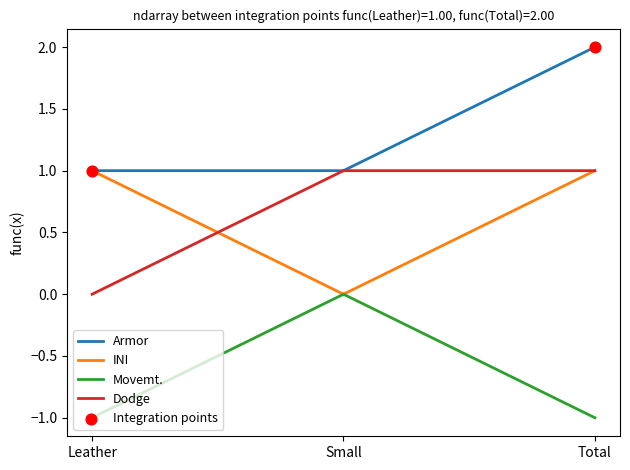

Which series has the largest total across all categories?

Armor